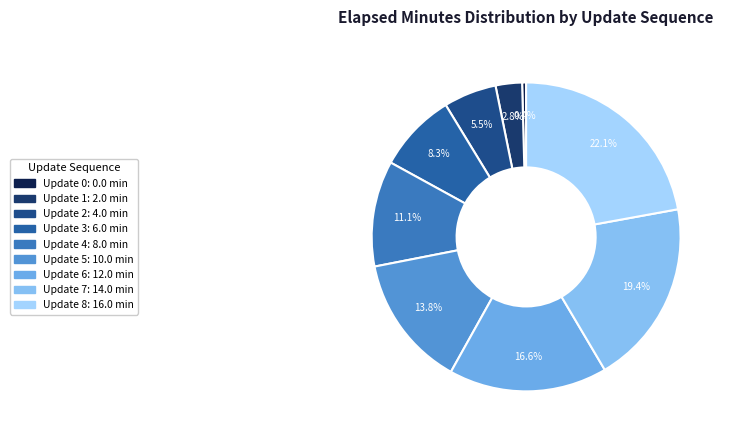

Does Update 1 account for over 50% of the chart?

No